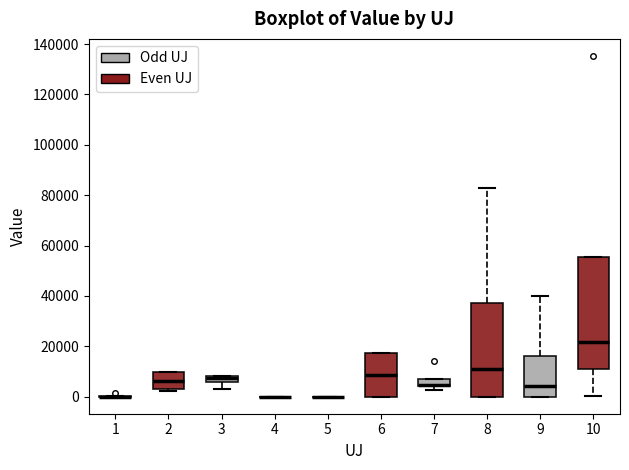

Comparing the boxes themselves (not the whiskers), which one is the tallest?

10